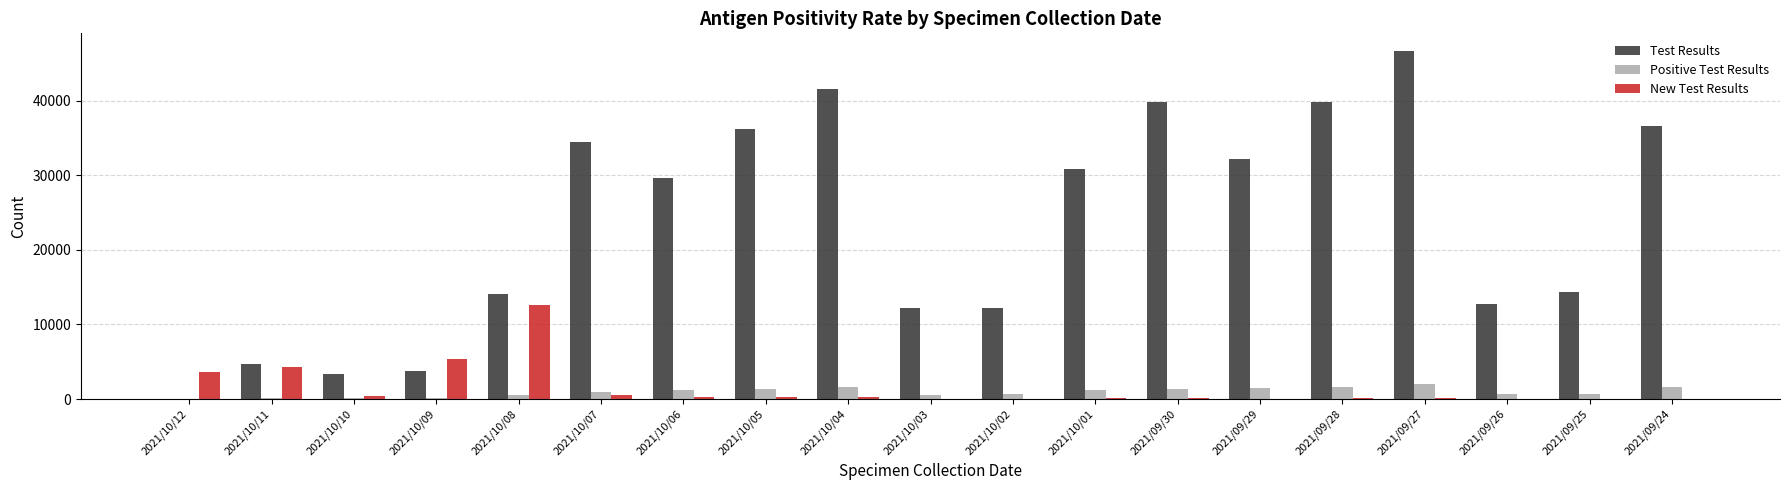

Which category has the highest value across all series?

2021/09/27